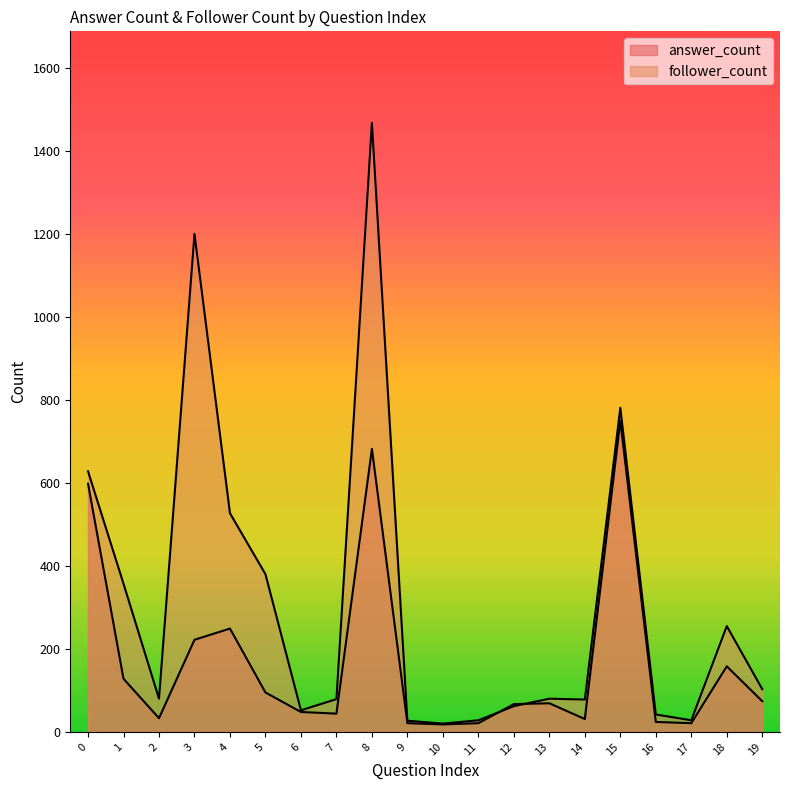

Is the value of answer_count at 19 greater than the value of follower_count at 18?

No